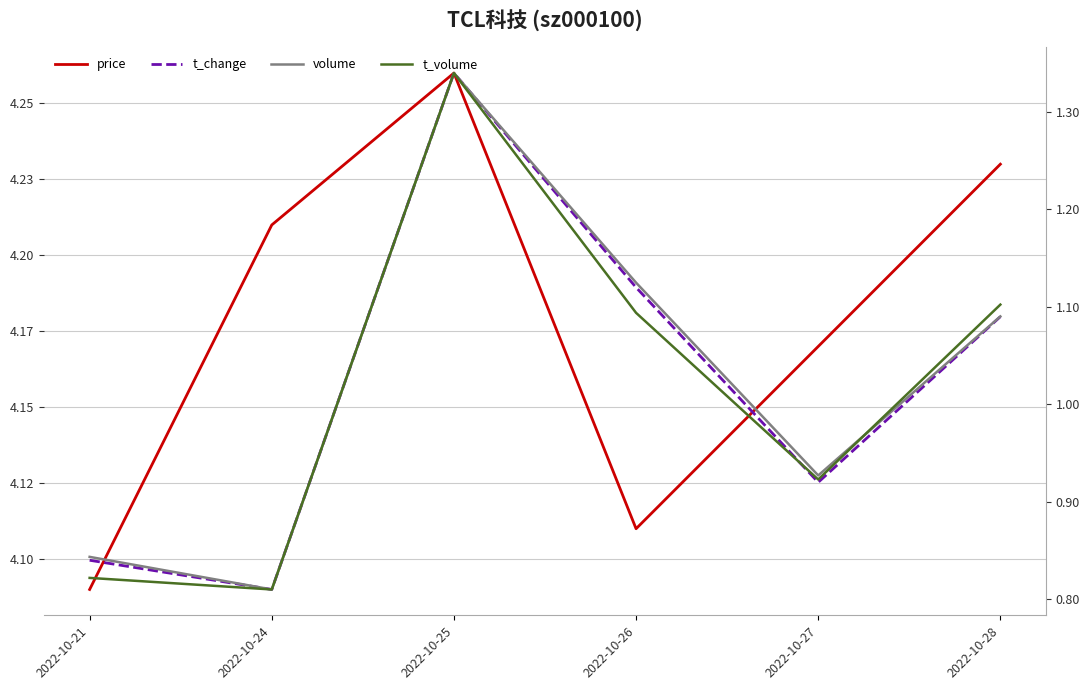

At which category does volume reach its first local peak?

2022-10-25